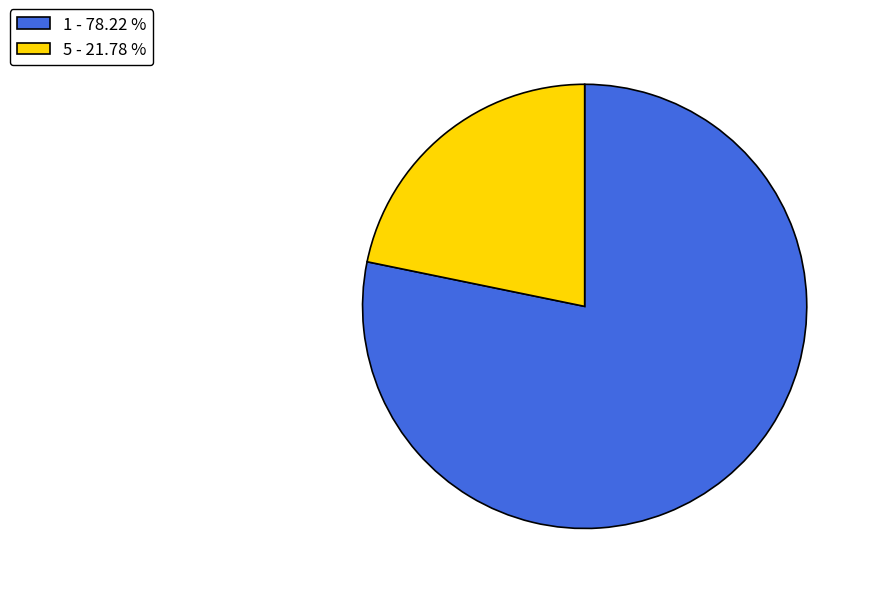

Do 1 - 78.22 % and 5 - 21.78 % together represent more than half of the pie?

Yes